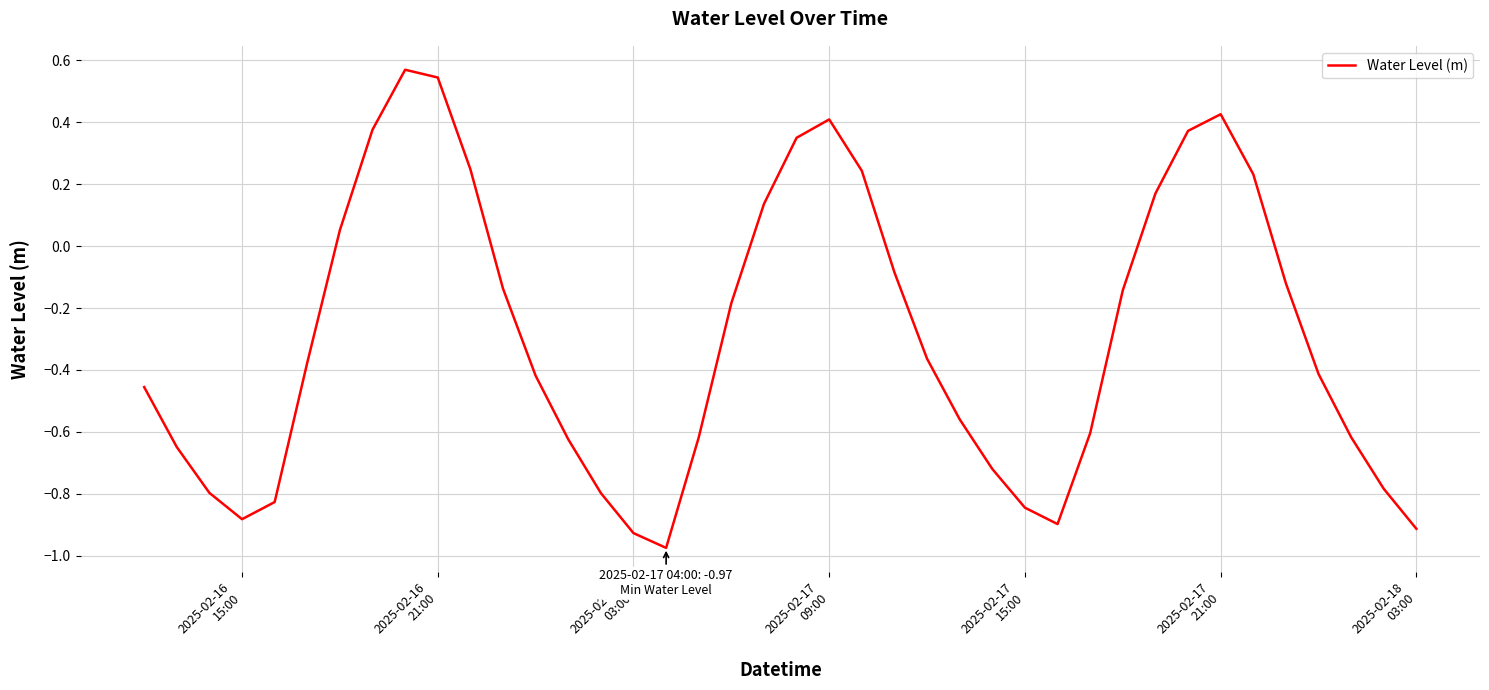

What is the difference between the maximum and minimum values?

1.5